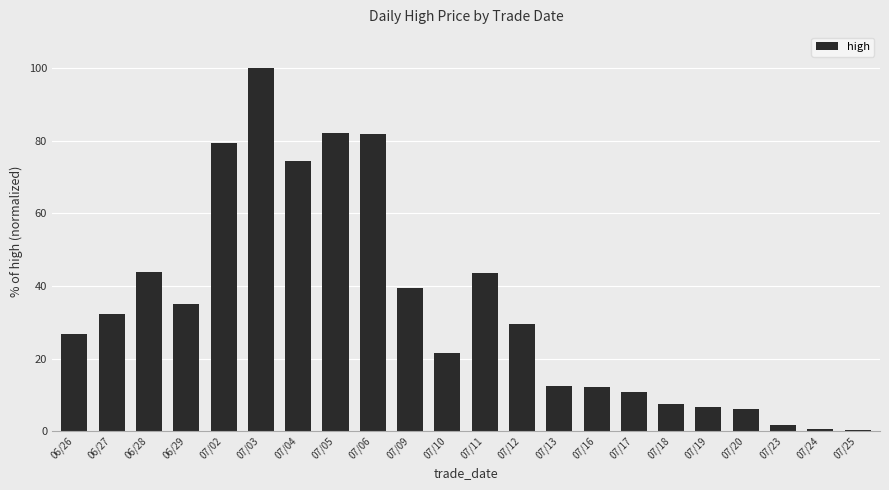

What is the difference between the values at 07/03 and 07/11?

56.5